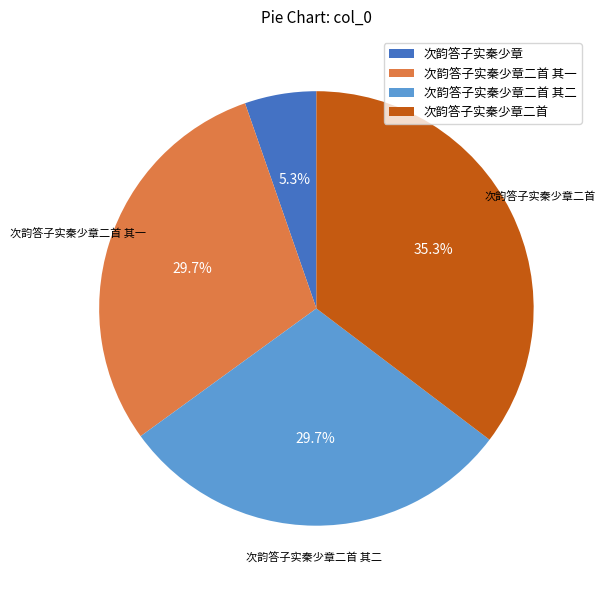

Is there any slice that represents more than half of the pie?

No